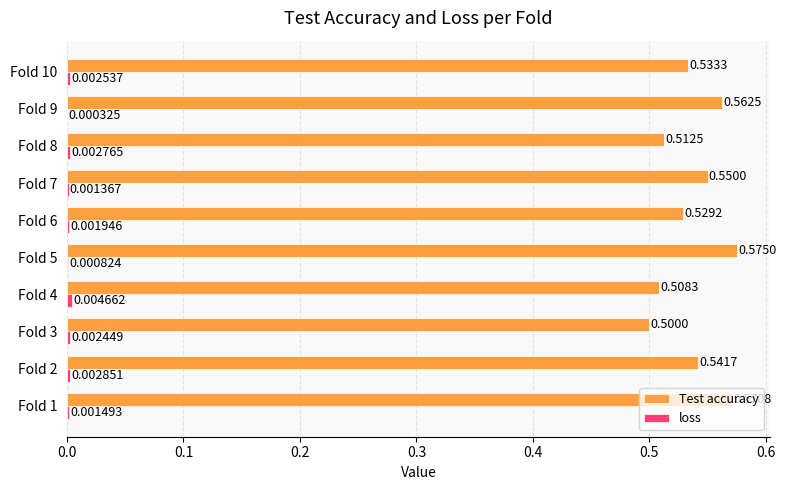

What is the sum of the Test accuracy values at Fold 8 and Fold 7?

1.1